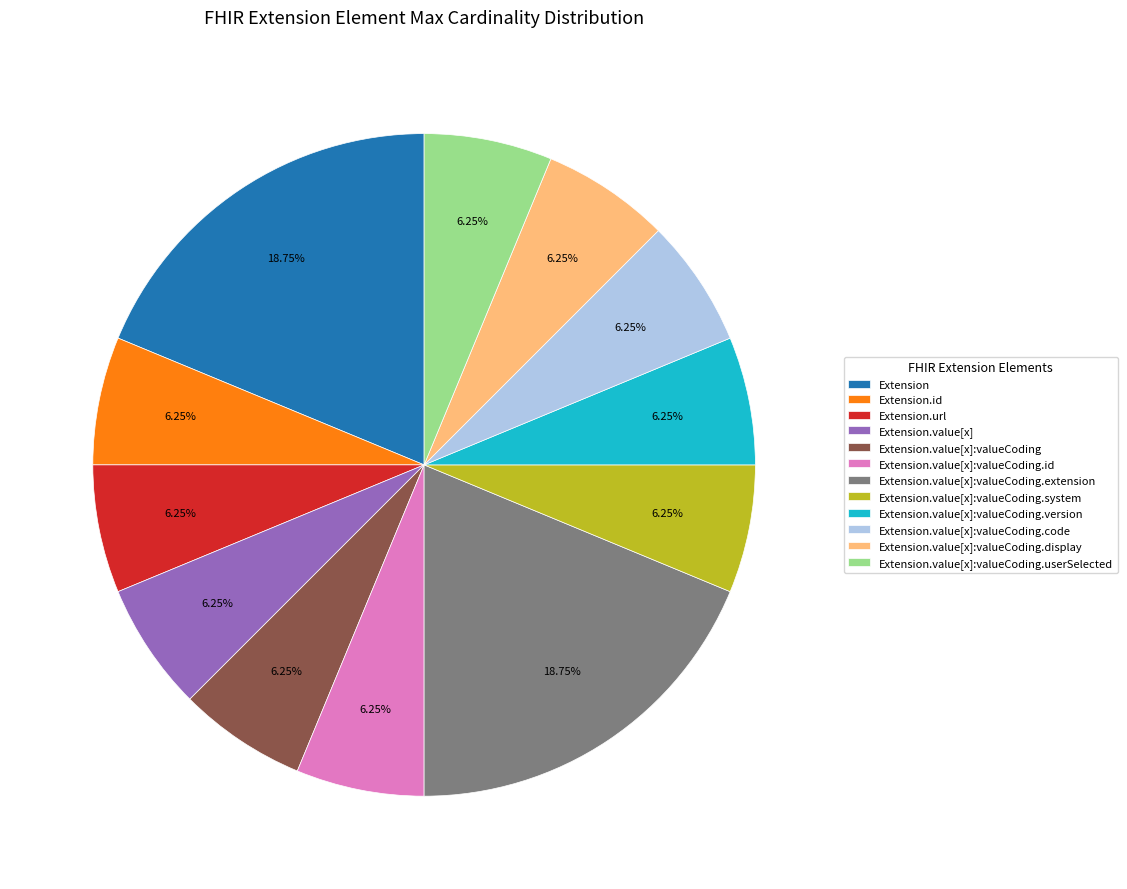

How many segments does this pie chart have?

12